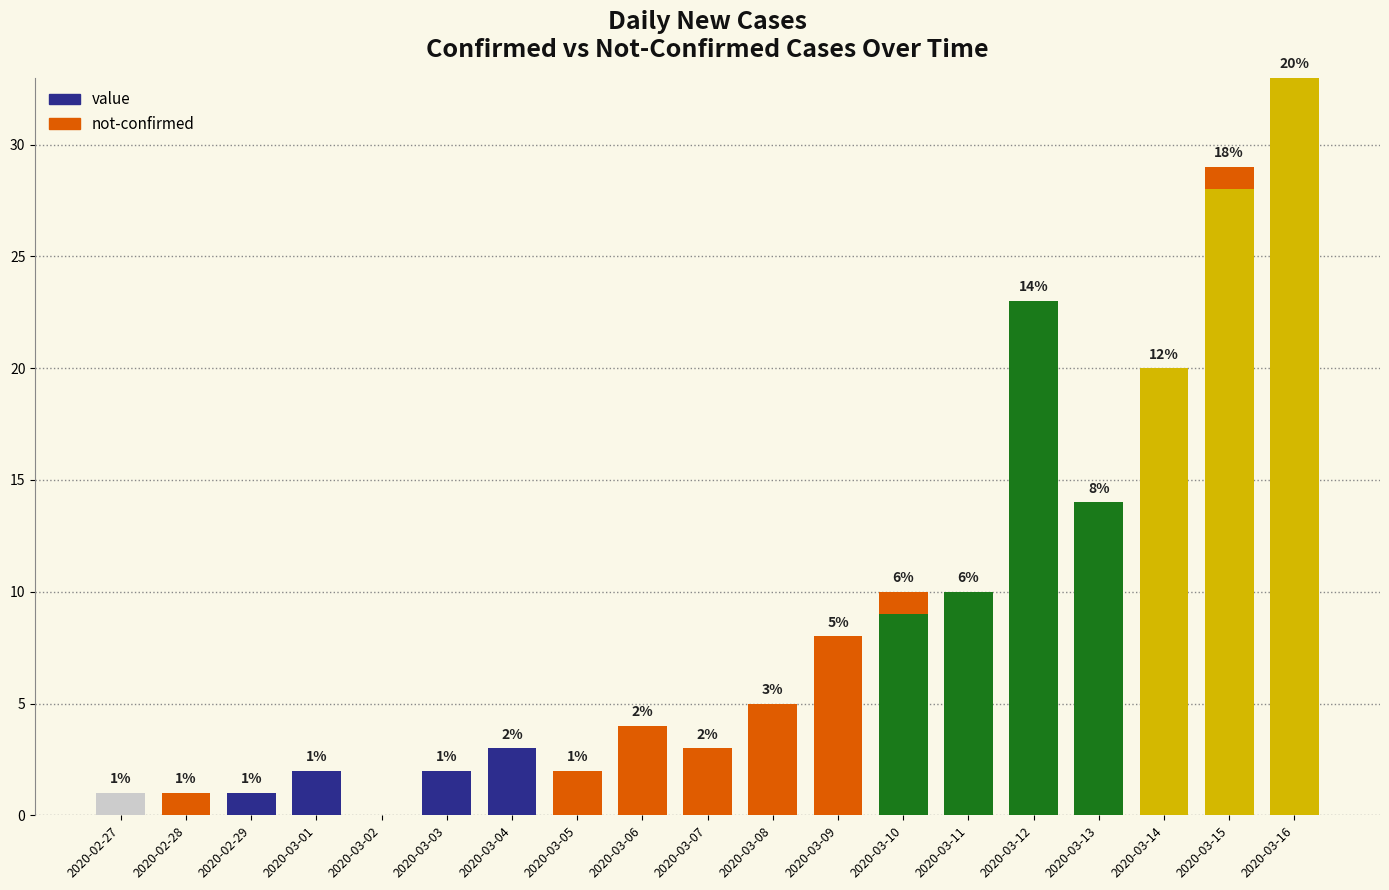

Are the bars horizontal?

No